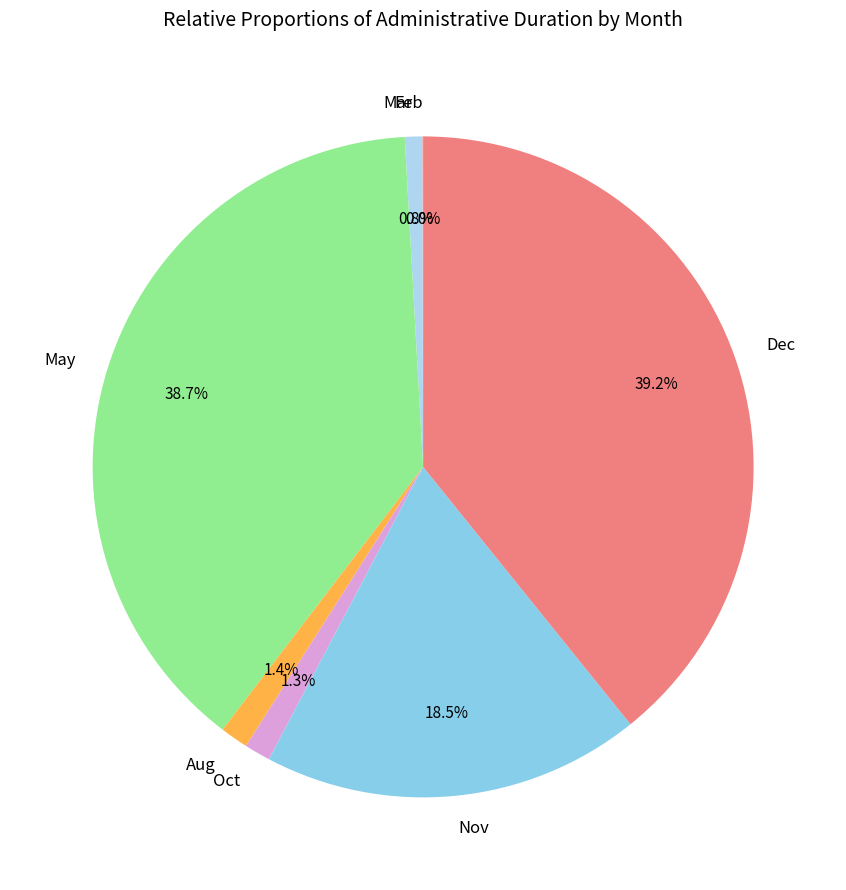

Is Dec the majority of the pie?

No